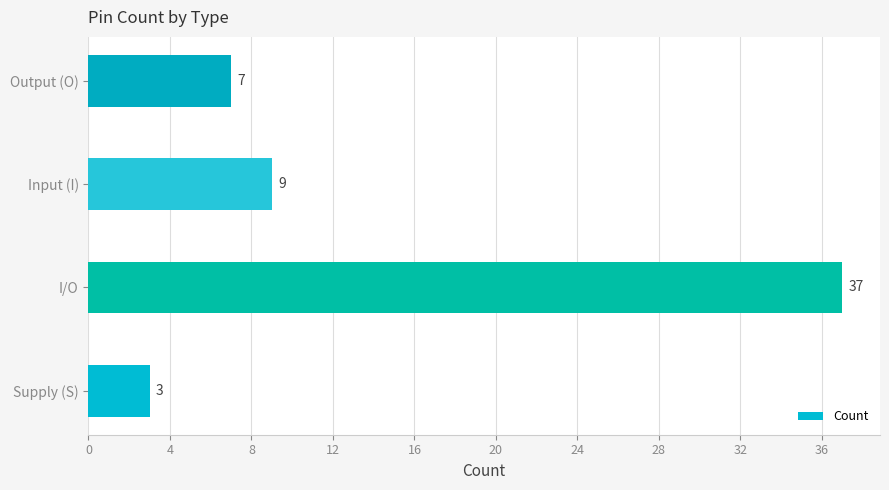

Which label corresponds to the largest value in the chart?

I/O